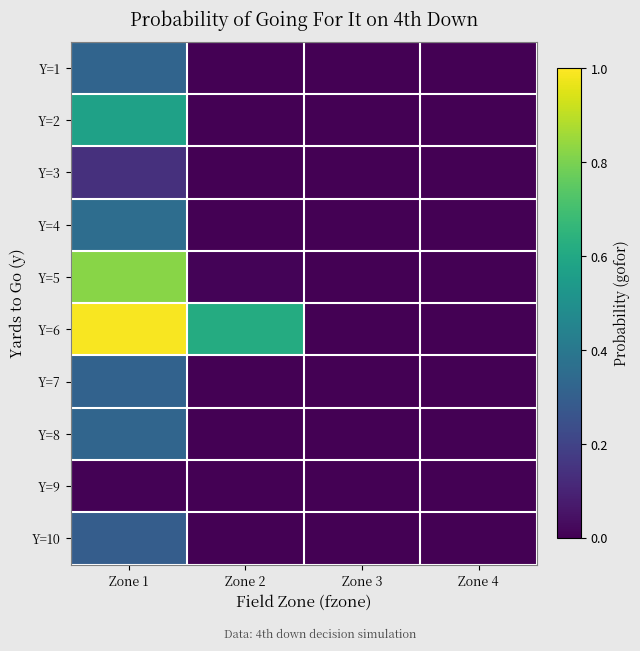

Which has a higher value, Zone 2 or Zone 1?

Zone 1